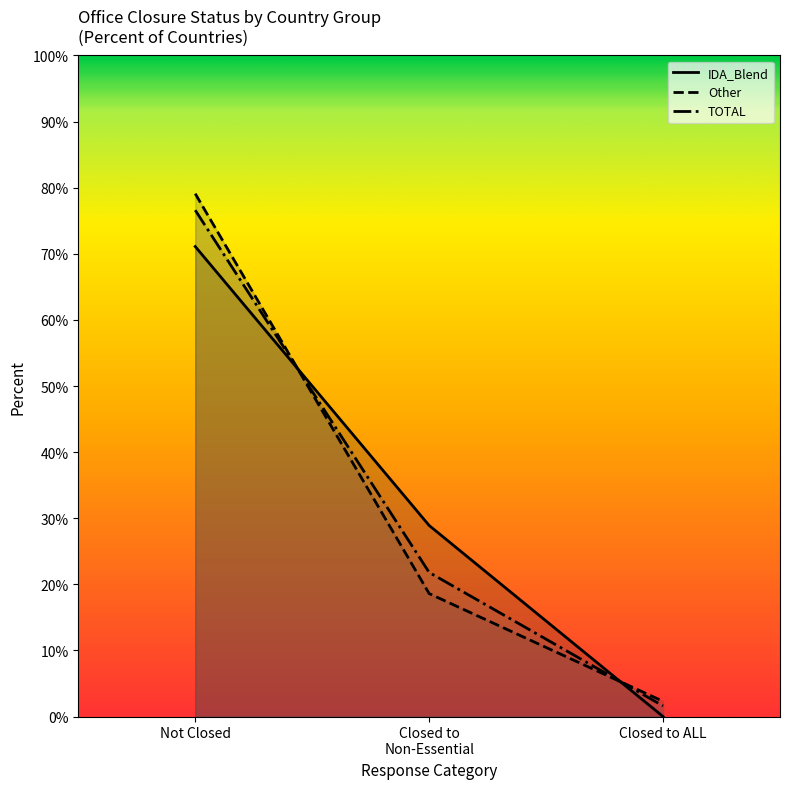

Reading left to right, transcribe all the data shown in this chart.

IDA_Blend: 71.1	28.9	0.0
Other: 79.1	18.6	2.3
TOTAL: 76.6	21.8	1.6